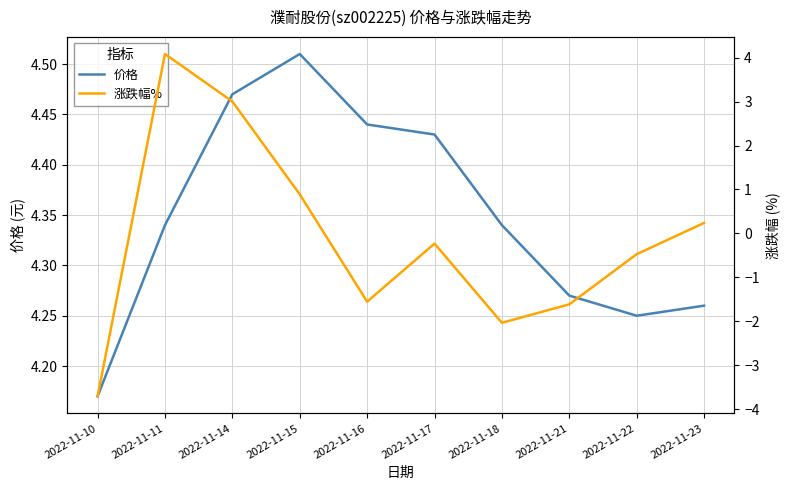

Reading left to right, what are all the values shown in this chart?

价格: 2022-11-10=4.2	2022-11-11=4.3	2022-11-14=4.5	2022-11-15=4.5	2022-11-16=4.4	2022-11-17=4.4	2022-11-18=4.3	2022-11-21=4.3	2022-11-22=4.2	2022-11-23=4.3
涨跌幅%: 2022-11-10=-3.7	2022-11-11=4.1	2022-11-14=3.0	2022-11-15=0.9	2022-11-16=-1.6	2022-11-17=-0.2	2022-11-18=-2.0	2022-11-21=-1.6	2022-11-22=-0.5	2022-11-23=0.2